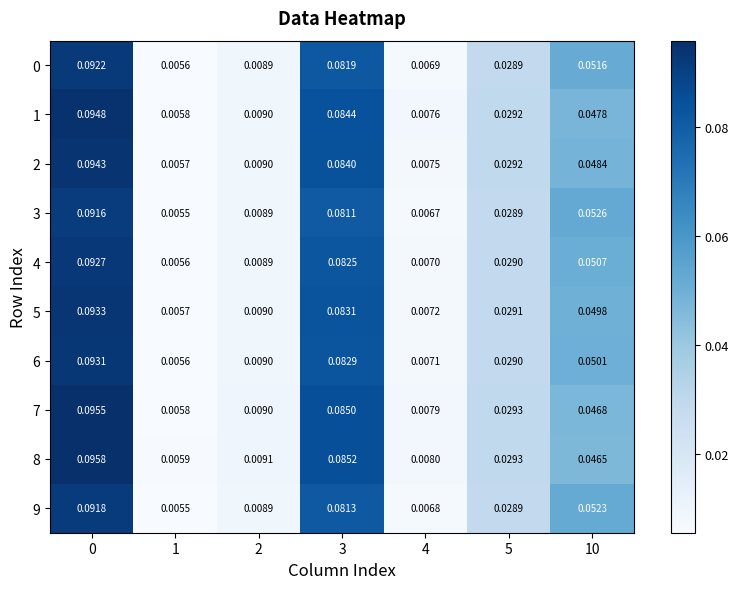

How many data points does each series have?

7